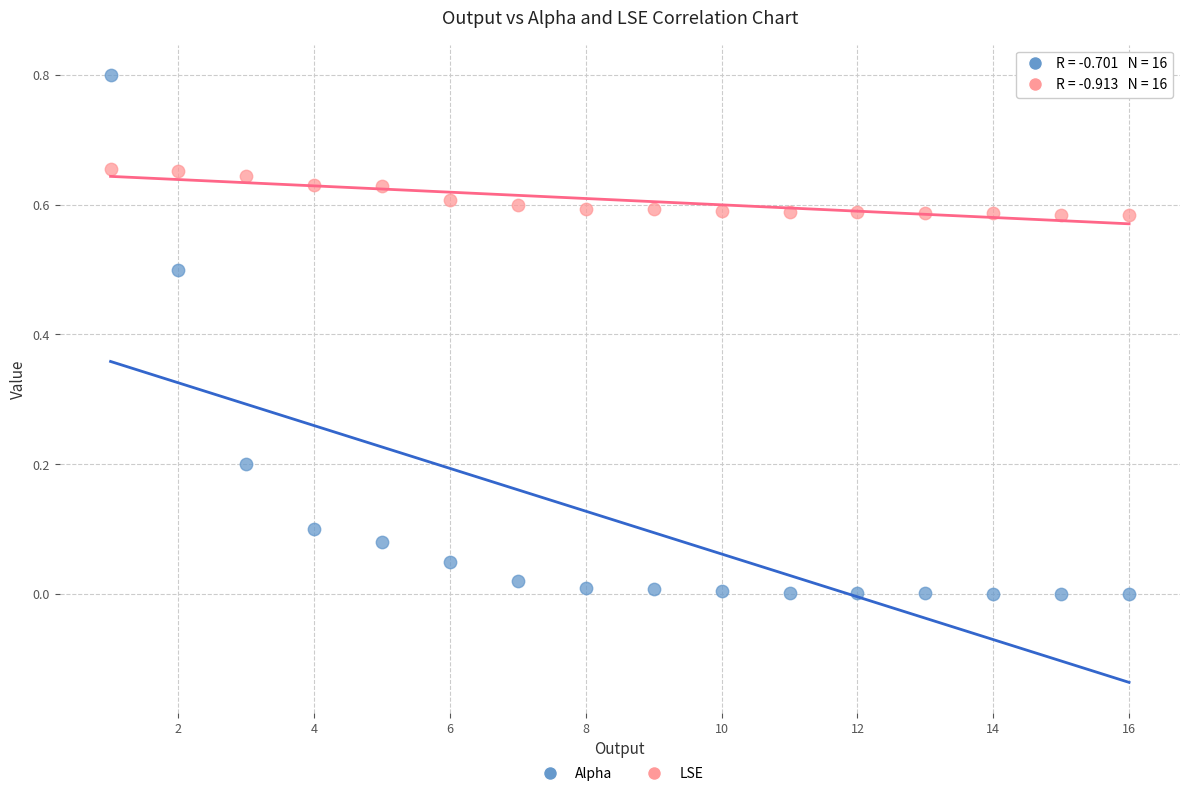

Which series has the largest Y range (max minus min)?

Alpha